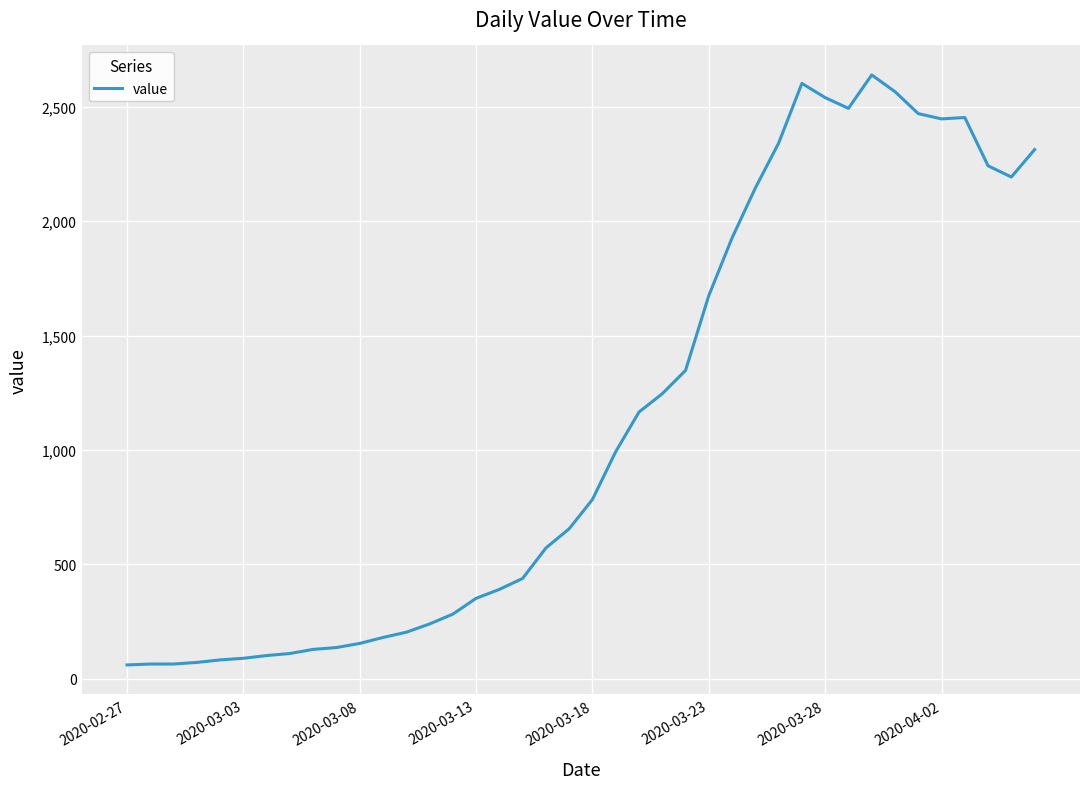

What is the difference between the maximum and minimum values?

2578